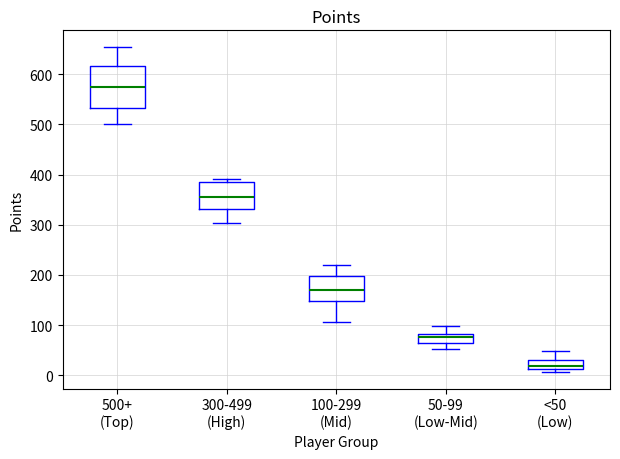

Which box has the lowest median line?

<50 (Low)